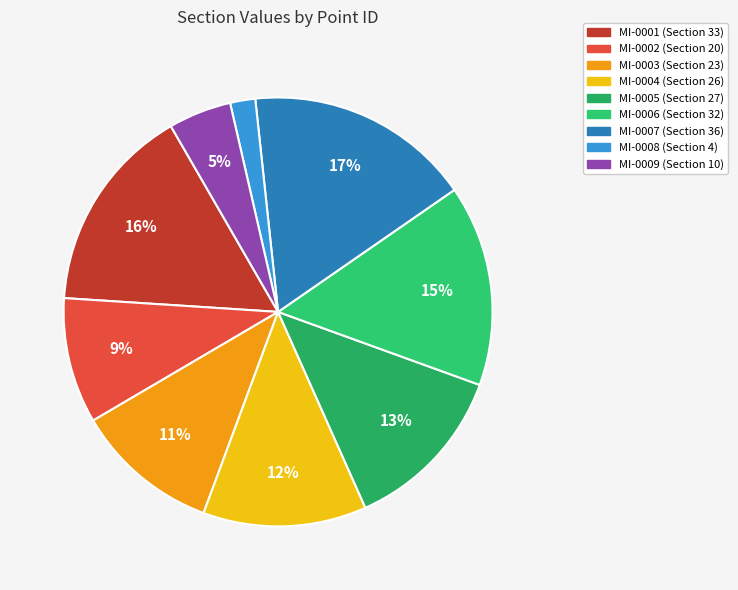

To the nearest percent, what is the combined percentage of MI-0002 and MI-0009?

14%